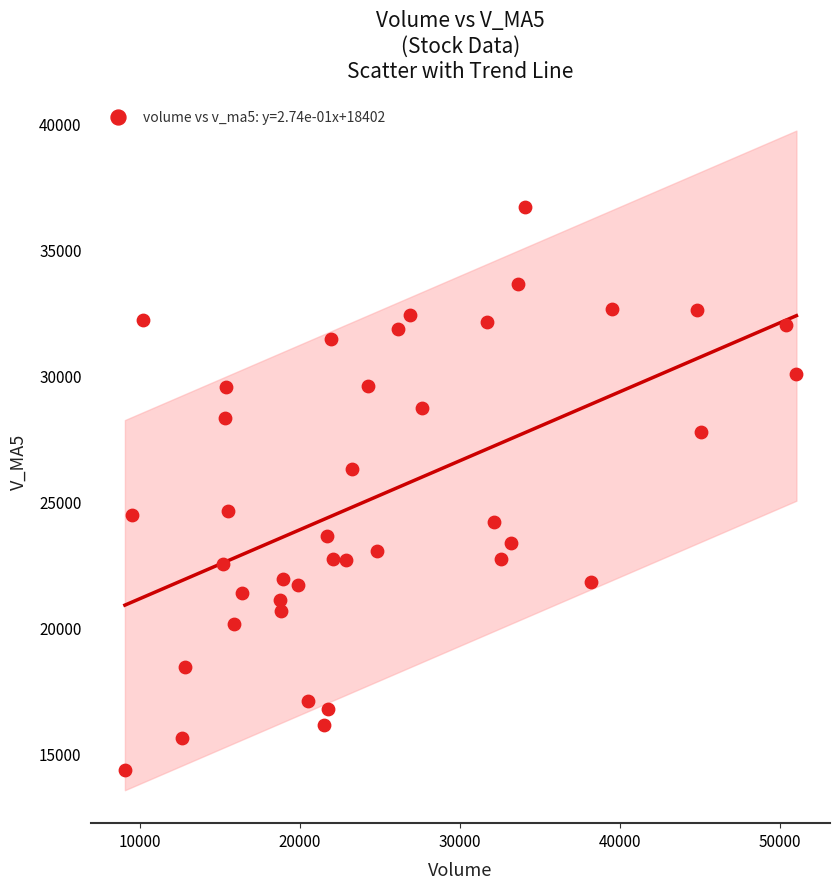

What is the range of Y values (max minus min)?

22354.6